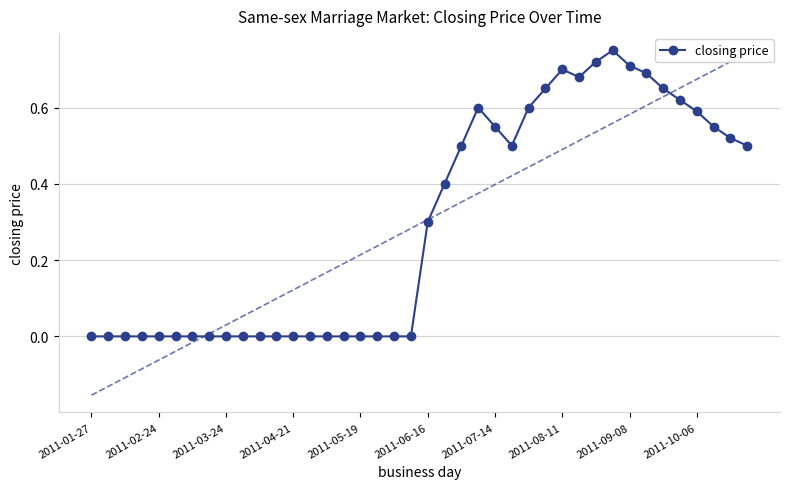

Is it true that the value at 23 is 0.6?

True